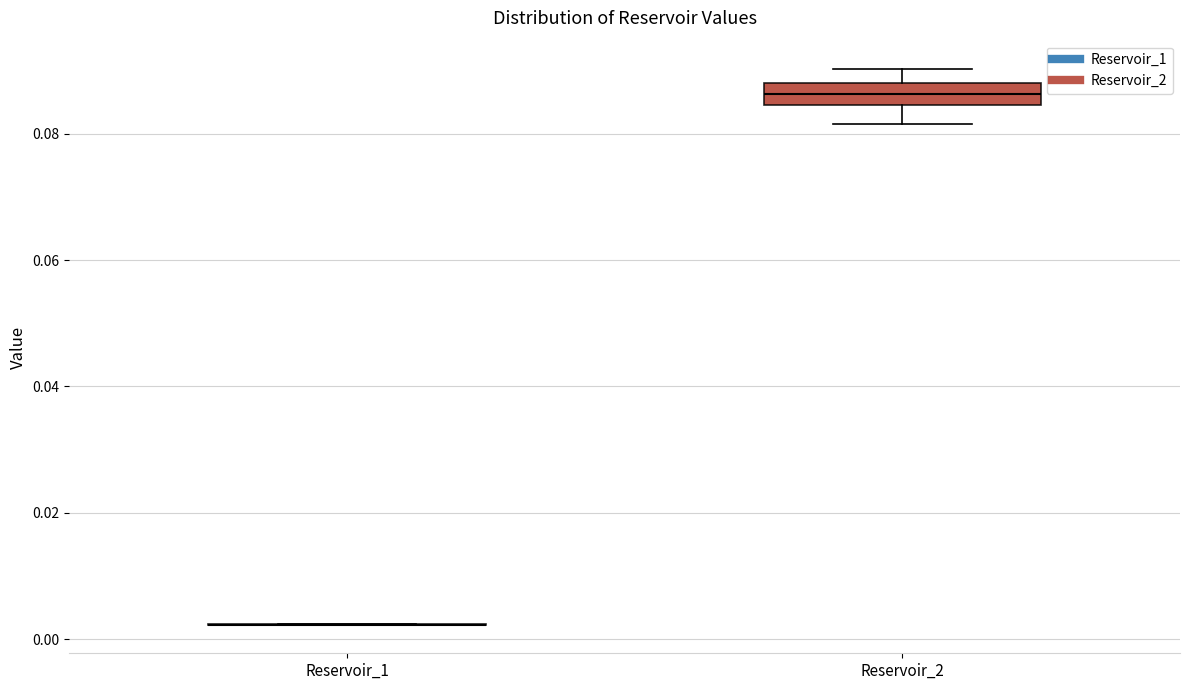

Comparing the boxes themselves (not the whiskers), which one is the tallest?

Reservoir_2